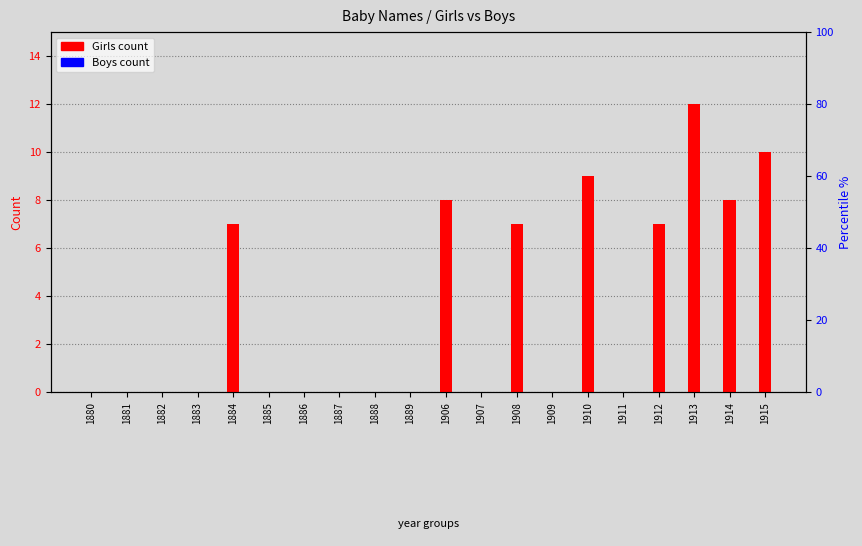

Reading right to left, what are all the values shown in this chart?

Girls count: 10	8	12	7	0	9	0	7	0	8	0	0	0	0	0	7	0	0	0	0
Boys count: 0	0	0	0	0	0	0	0	0	0	0	0	0	0	0	0	0	0	0	0